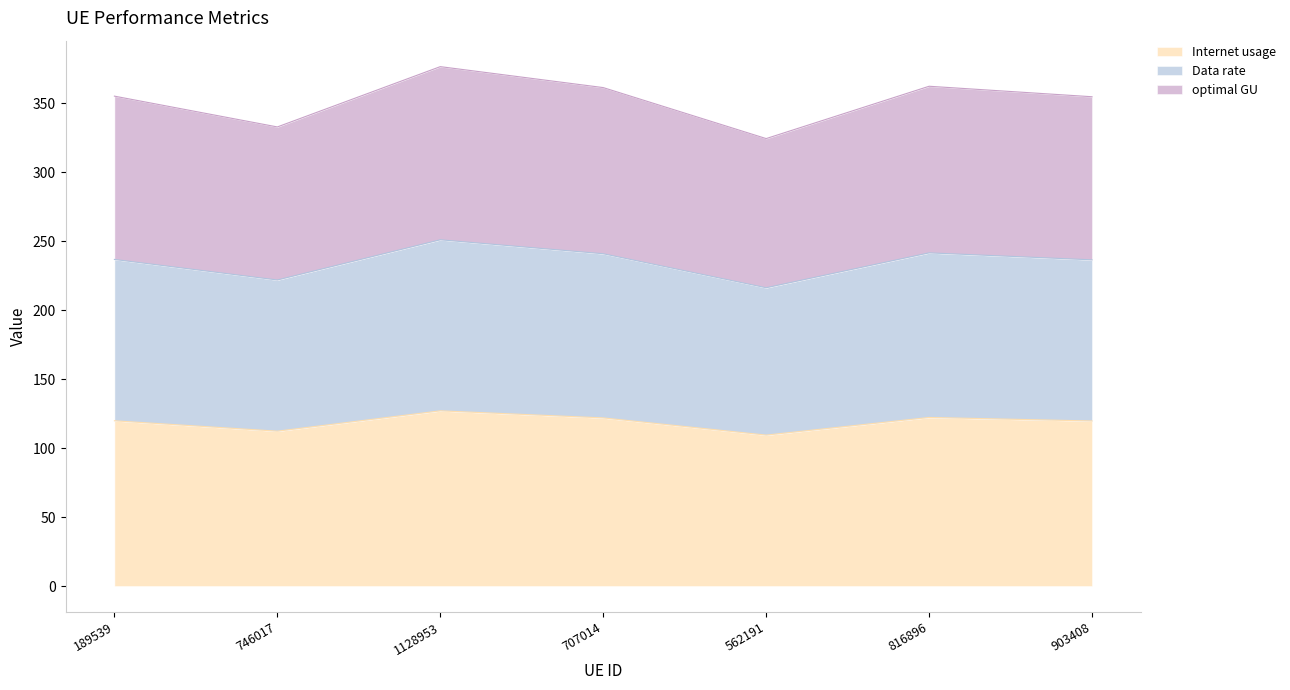

At which category is the sum across all series the highest?

1128953